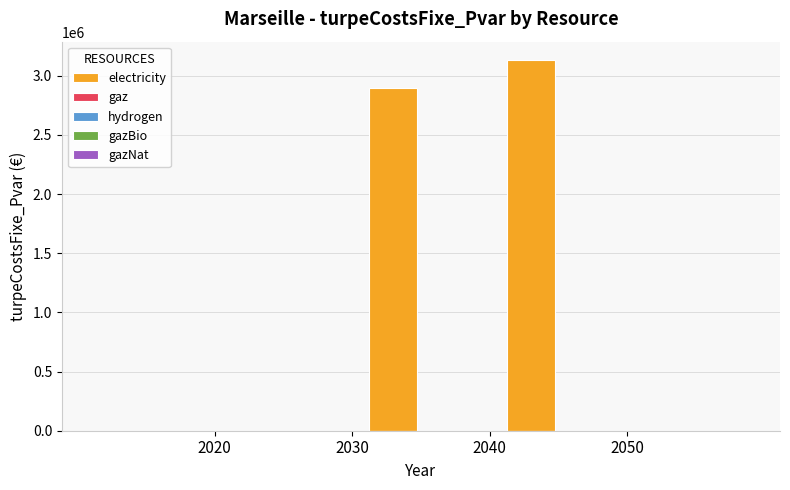

What is the maximum value shown in the chart?

3130702.4